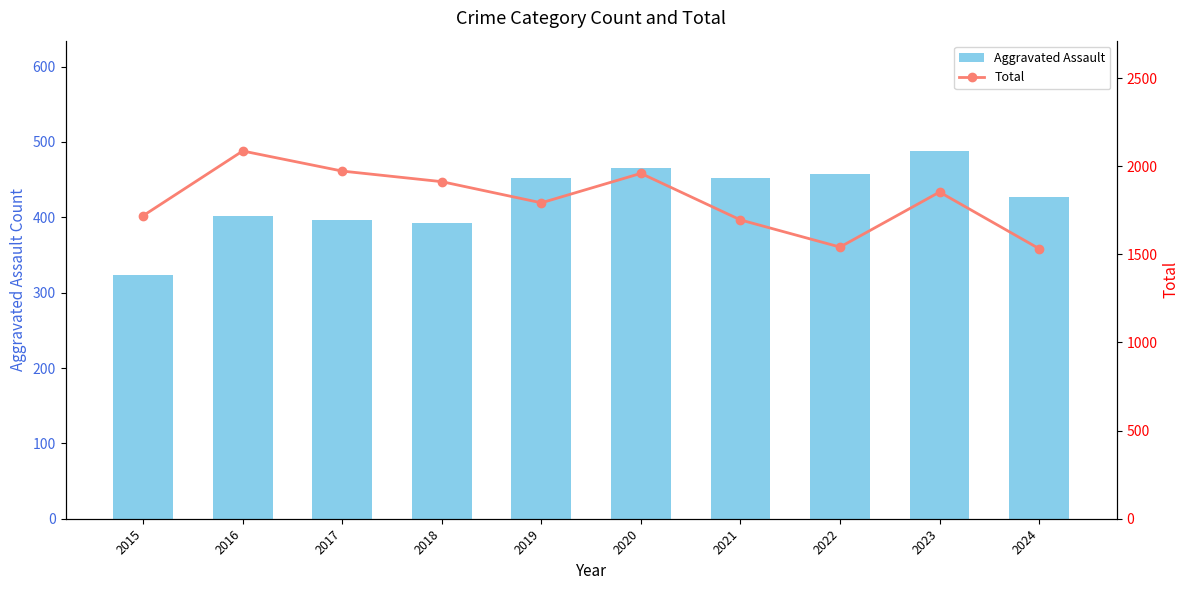

Reading right to left, extract all data points from this chart.

Aggravated Assault: 427	488	458	452	466	452	392	396	402	323
Total: 1532	1853	1541	1695	1959	1792	1912	1972	2086	1719